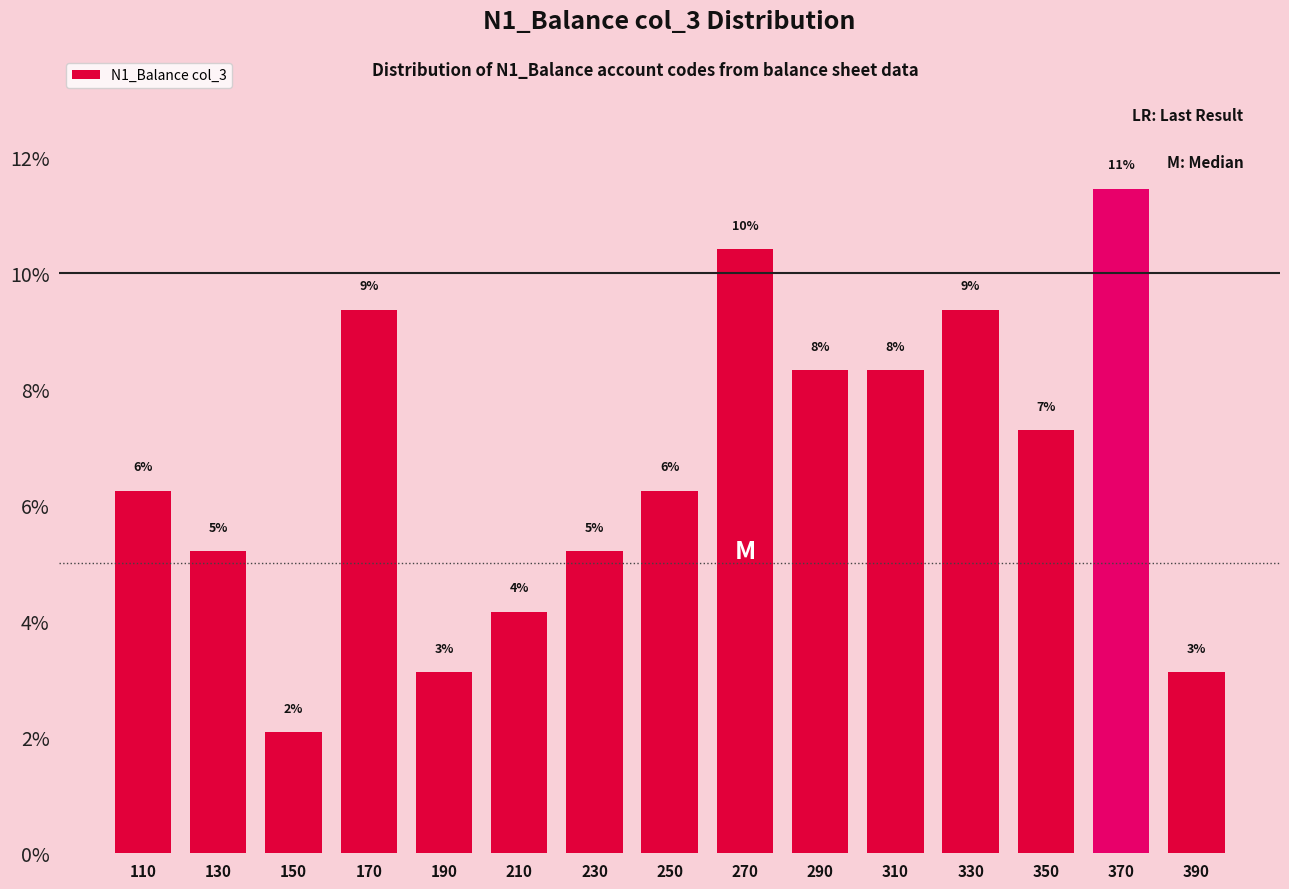

How many bars are there in total?

15